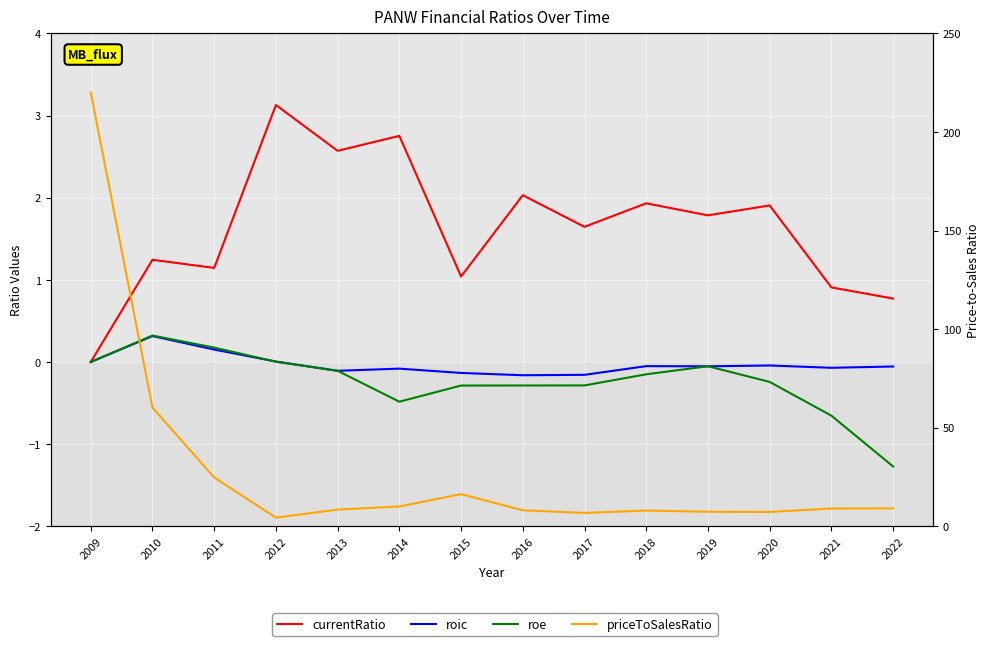

What is the maximum value for roic?

0.3